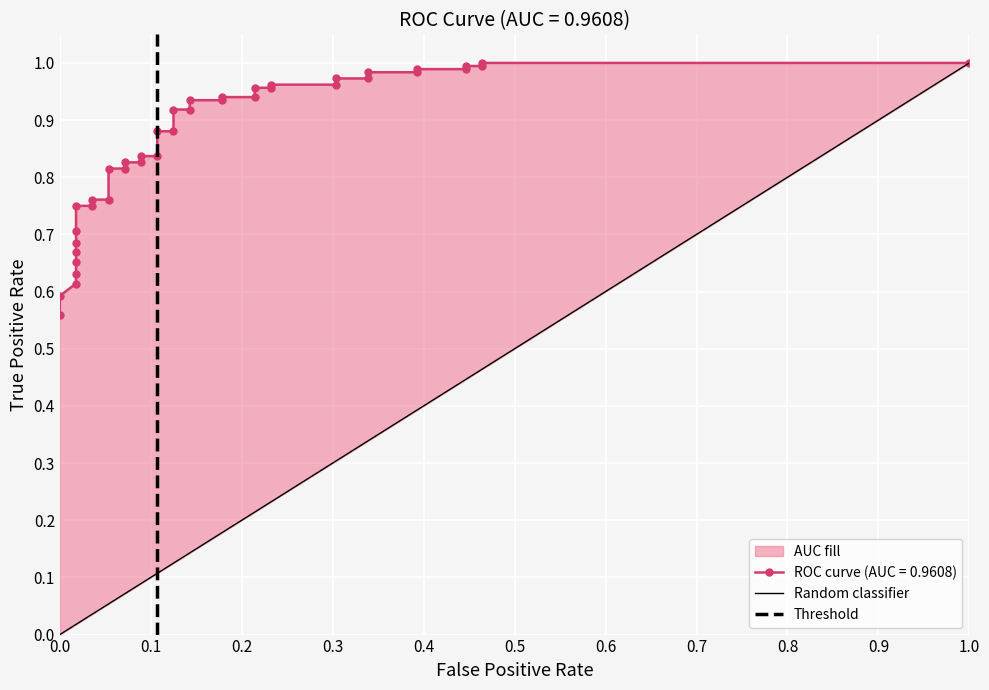

What is the difference between the maximum and minimum values in the Random classifier series?

1